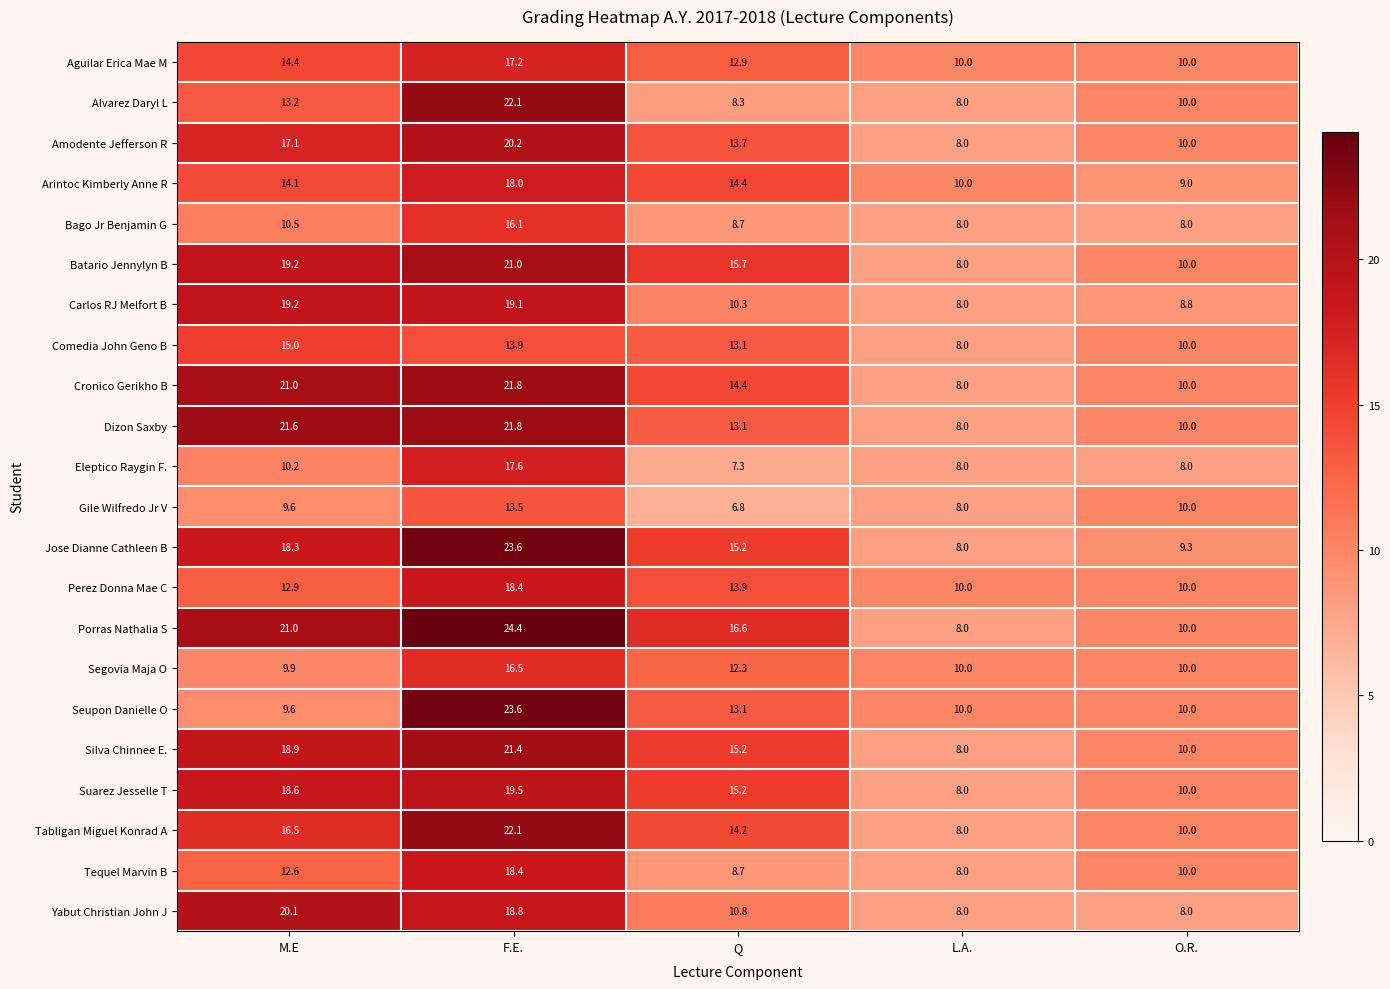

List the labels in order of Silva Chinnee E. value, smallest first.

L.A., O.R., Q, M.E, F.E.